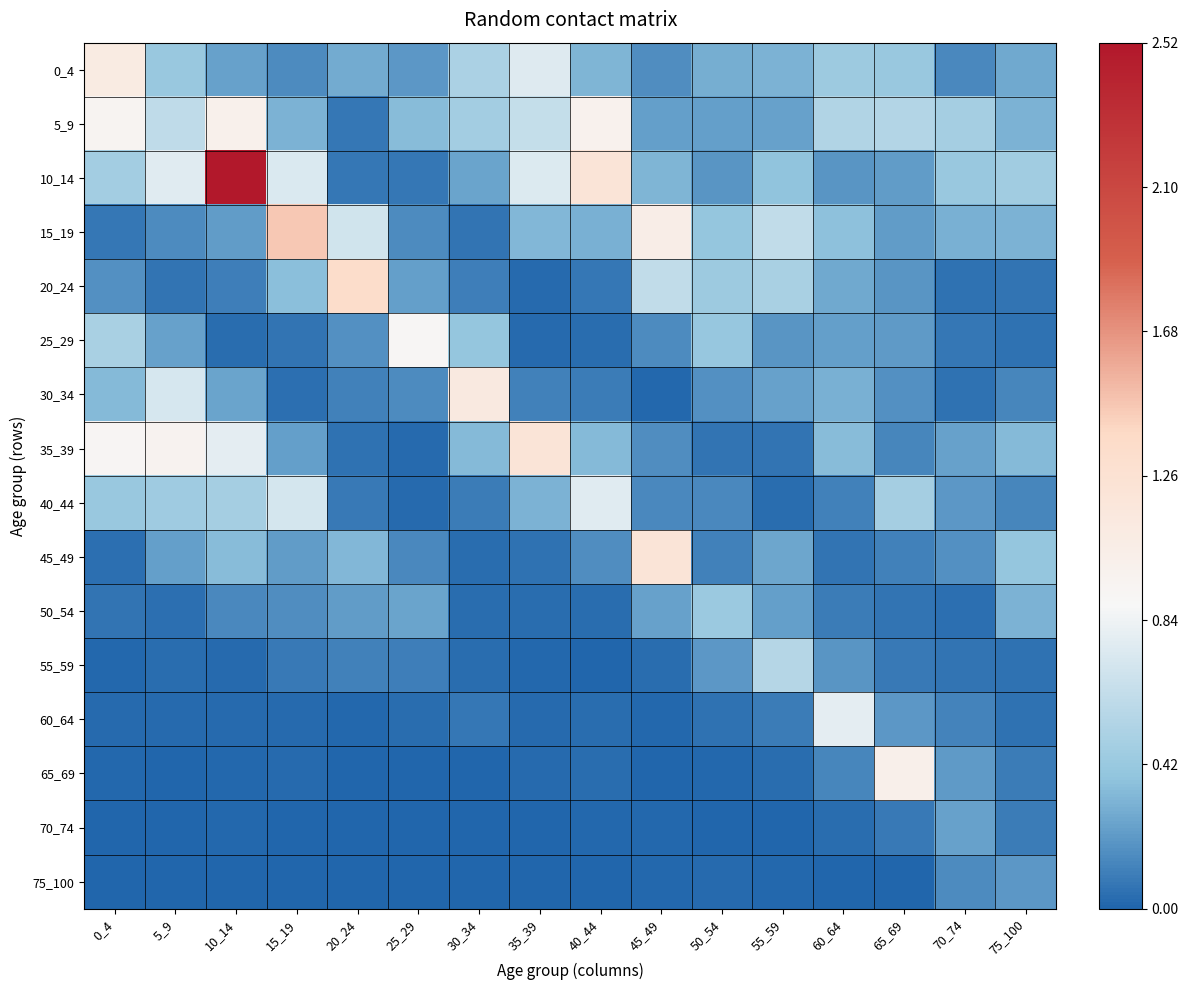

Between 20_24 and 70_74, which series saw the biggest shift?

20_24